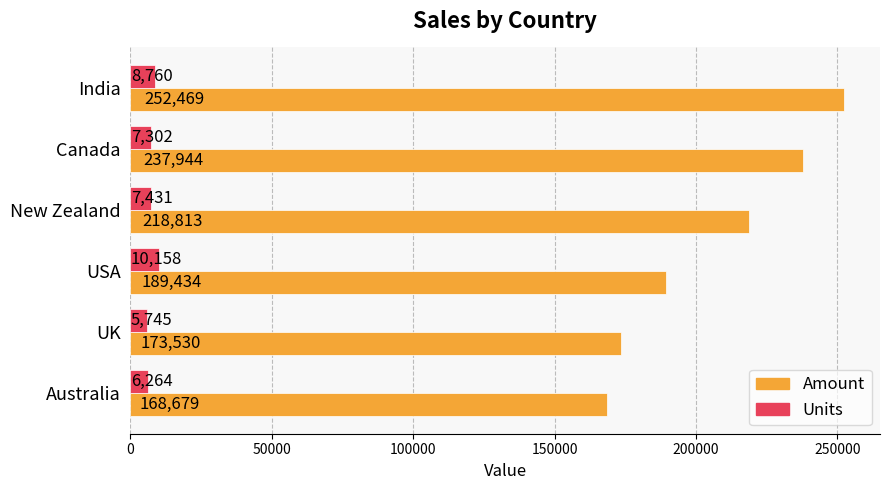

Which series changed the most between New Zealand and Australia?

Amount